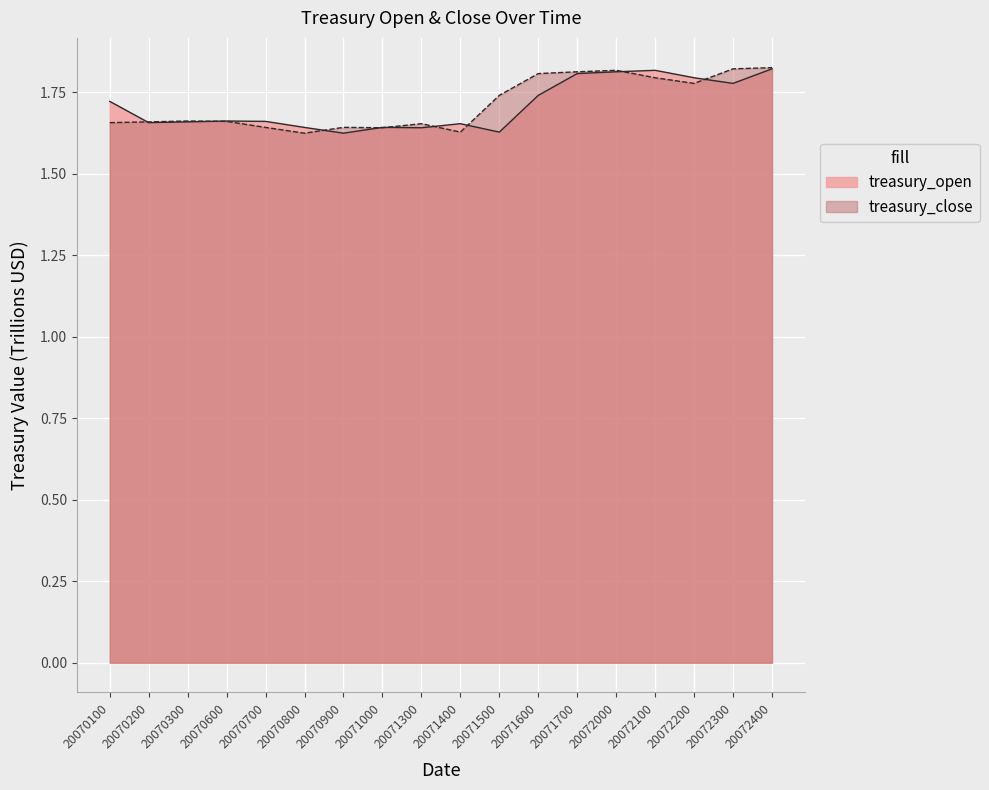

Where is the first local maximum for treasury_close?

20070300